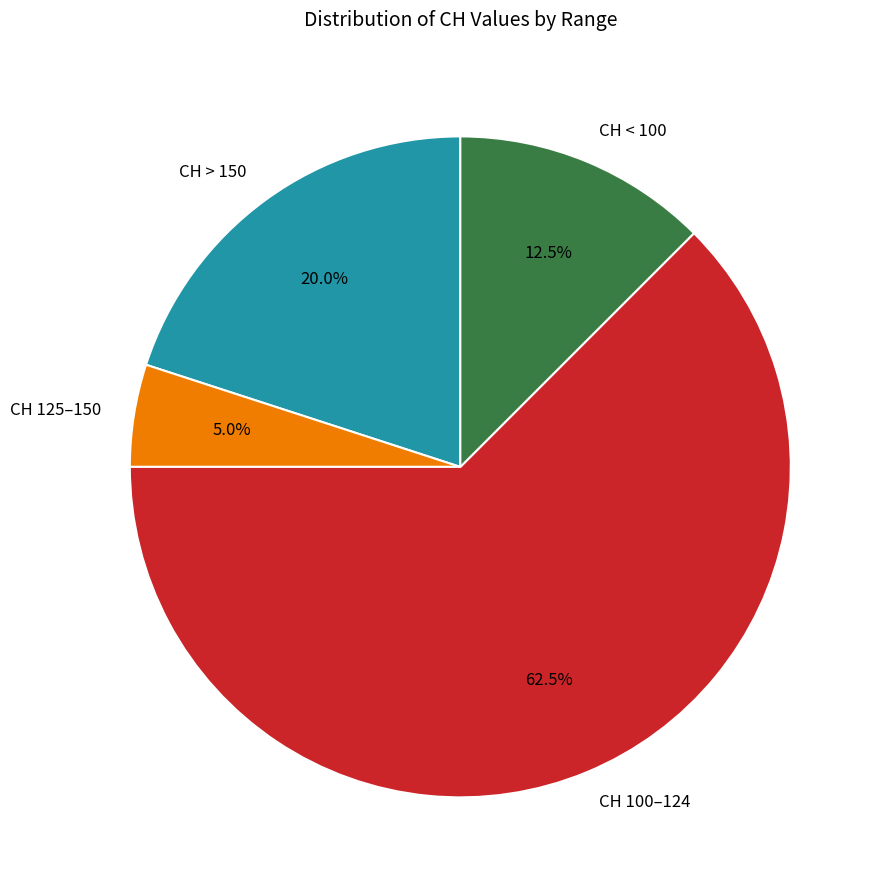

Which slice is the largest?

CH 100–124